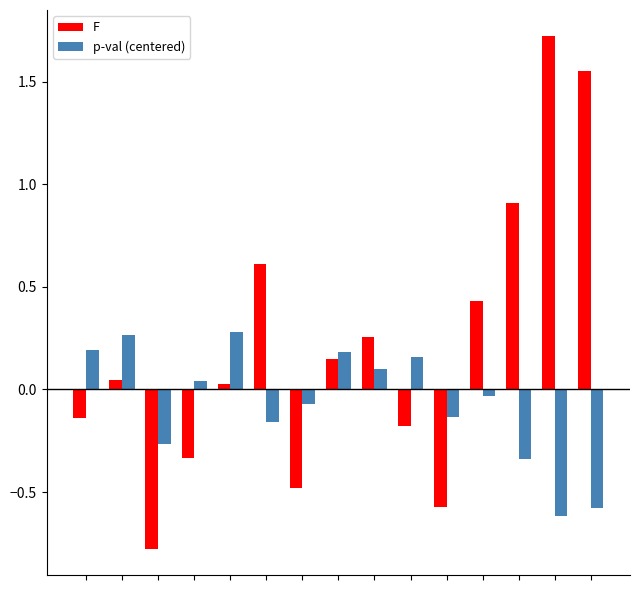

How many negative values does the p-val (centered) series have?

8